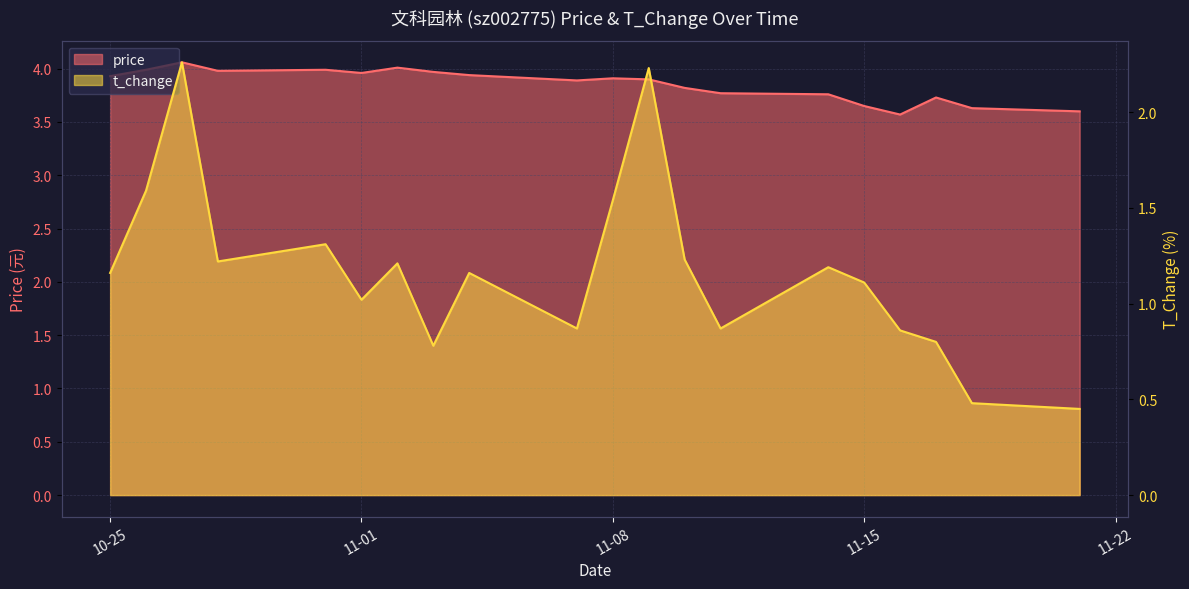

Which category has the highest value in the t_change series?

2022-10-27